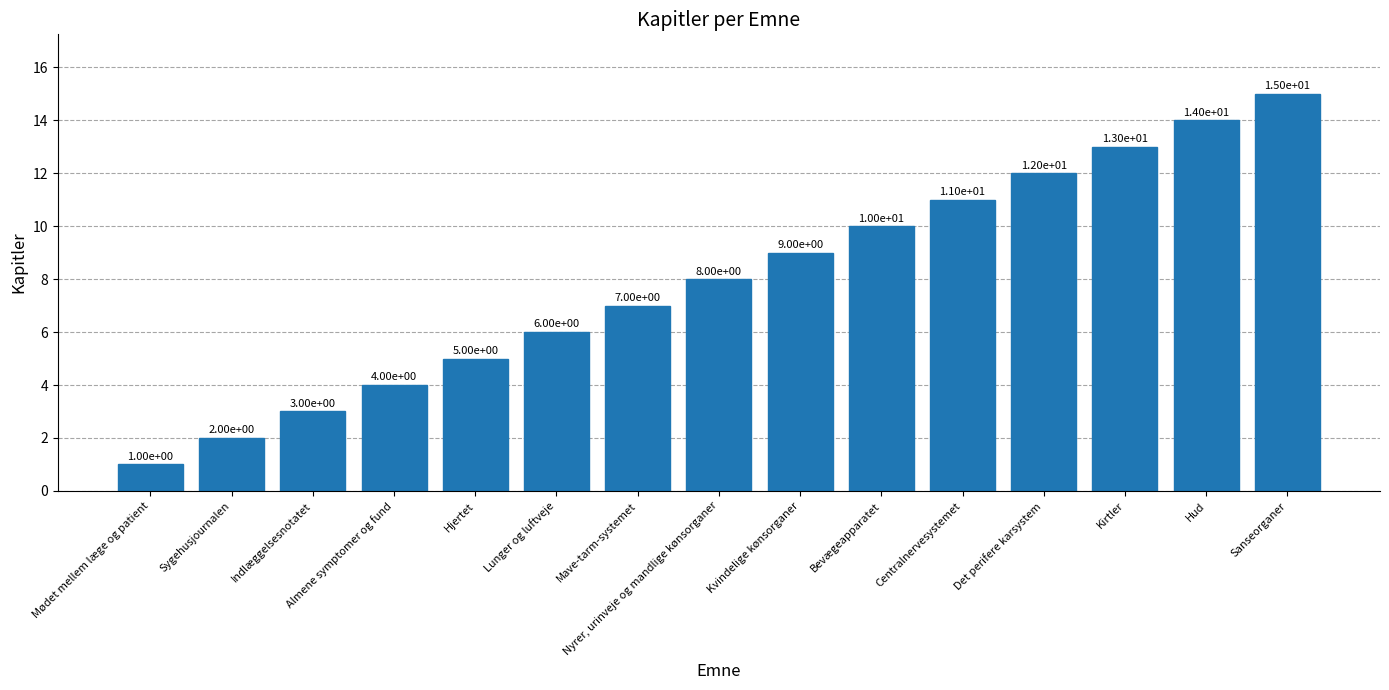

What is the change in value from Hjertet to Hud?

+9